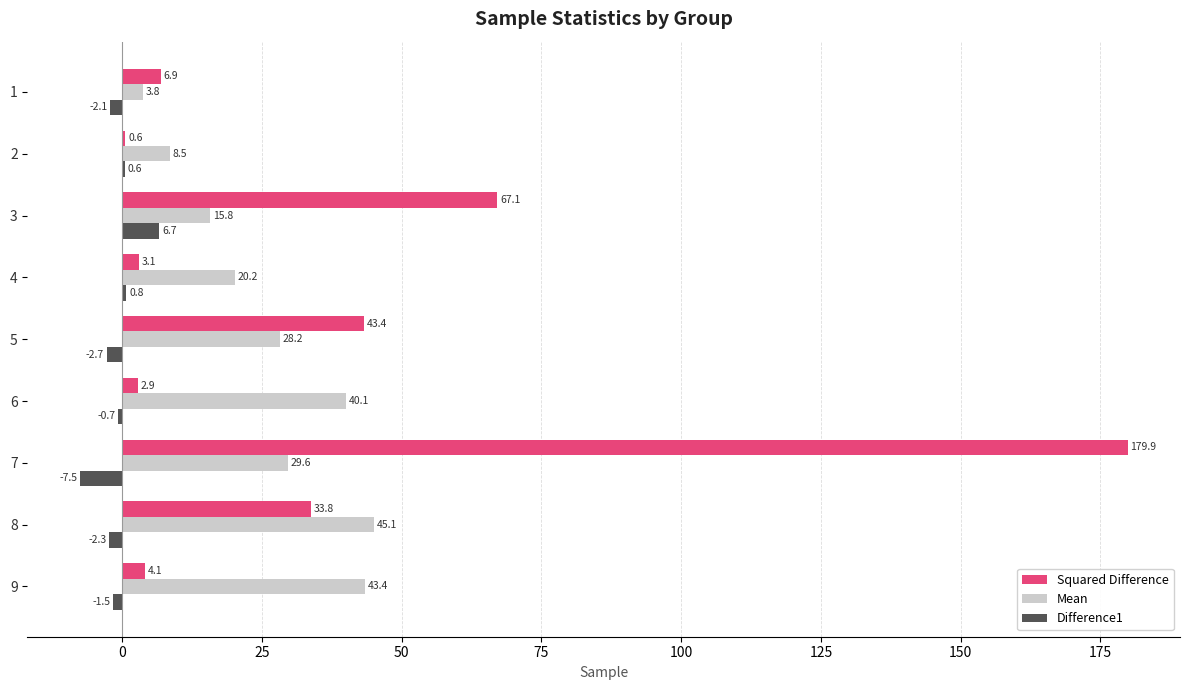

What is the greatest value displayed?

179.9